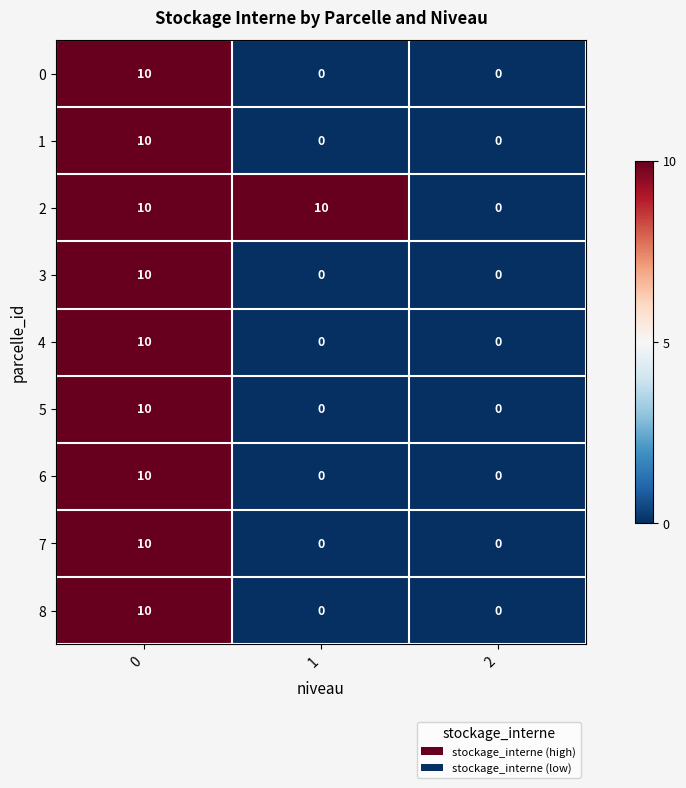

What is the average value of the 5 series?

3